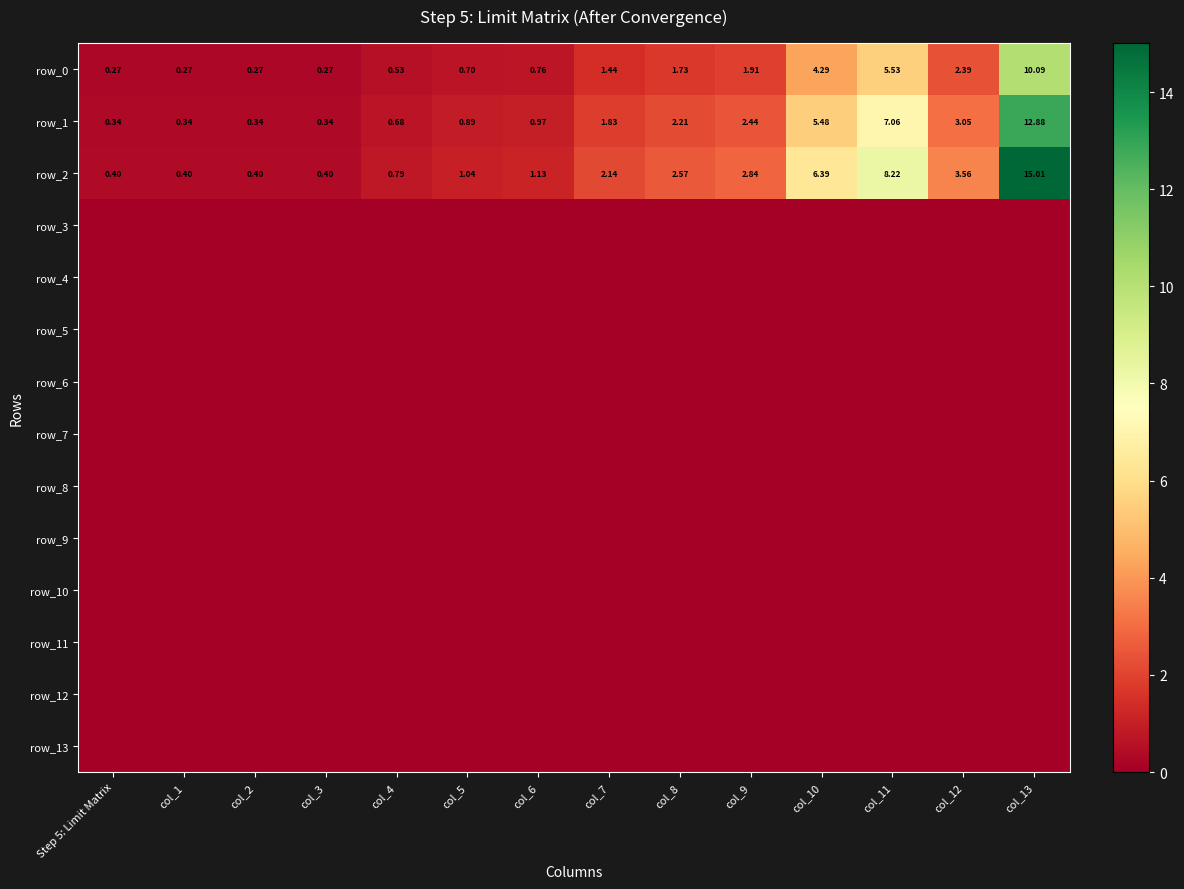

At which label does row_8 reach its peak?

Step 5: Limit Matrix